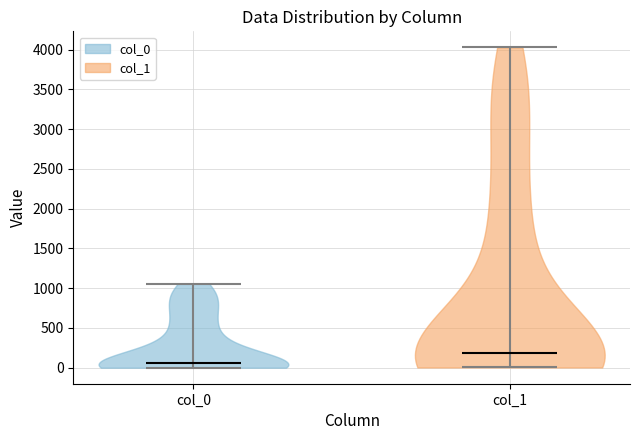

Reading left to right, read every violin against the y-axis: where its median line is, and the lowest and highest points it reaches. The values are not printed on the chart, so give them approximately, as read against the axis.

col_0: median line 50, lowest point 0, highest point 1050
col_1: median line 200, lowest point 0, highest point 4050